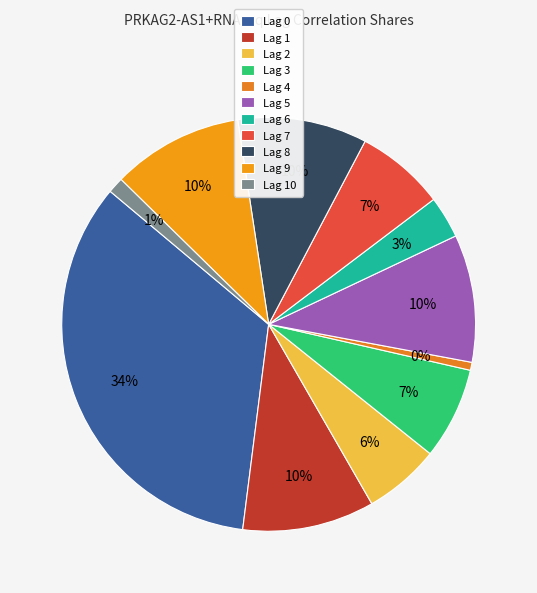

How many segments does this pie chart have?

11